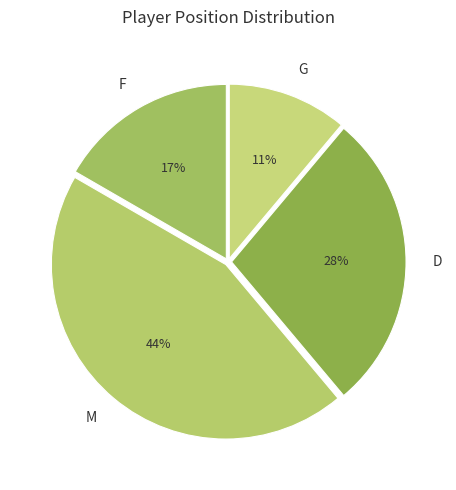

Is it true that D is 15% of the pie?

False